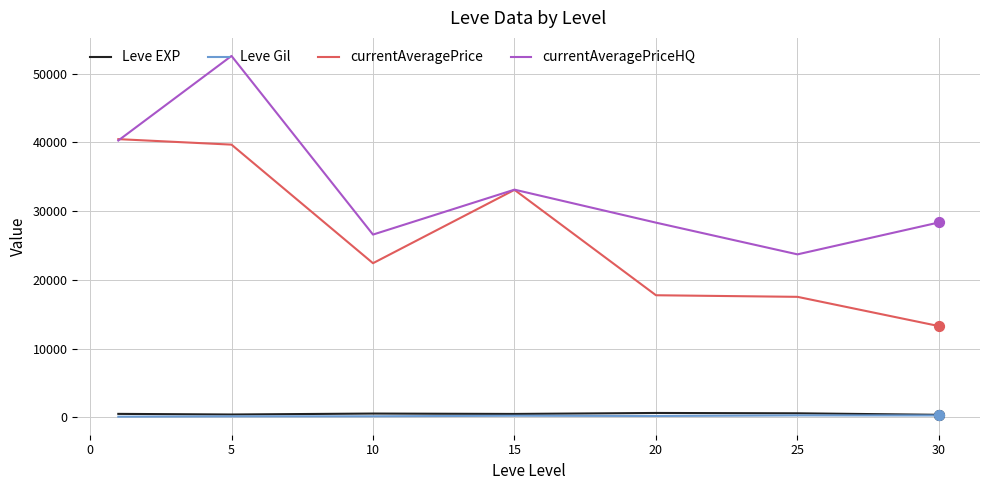

What is the maximum value shown in the chart?

52559.5